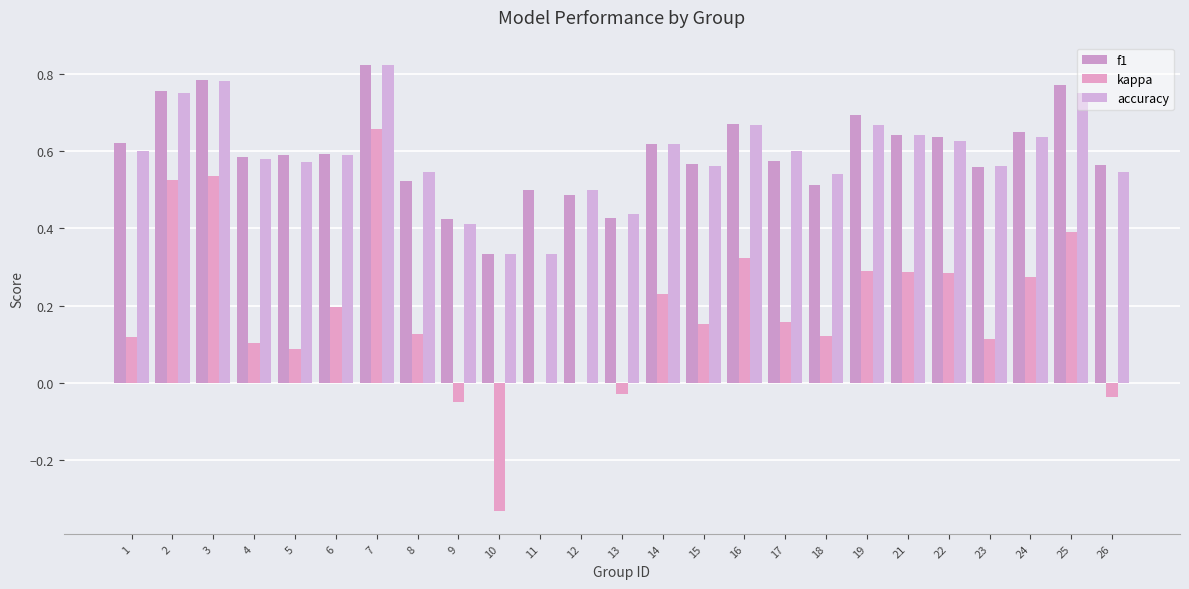

How many series are shown in this chart?

3